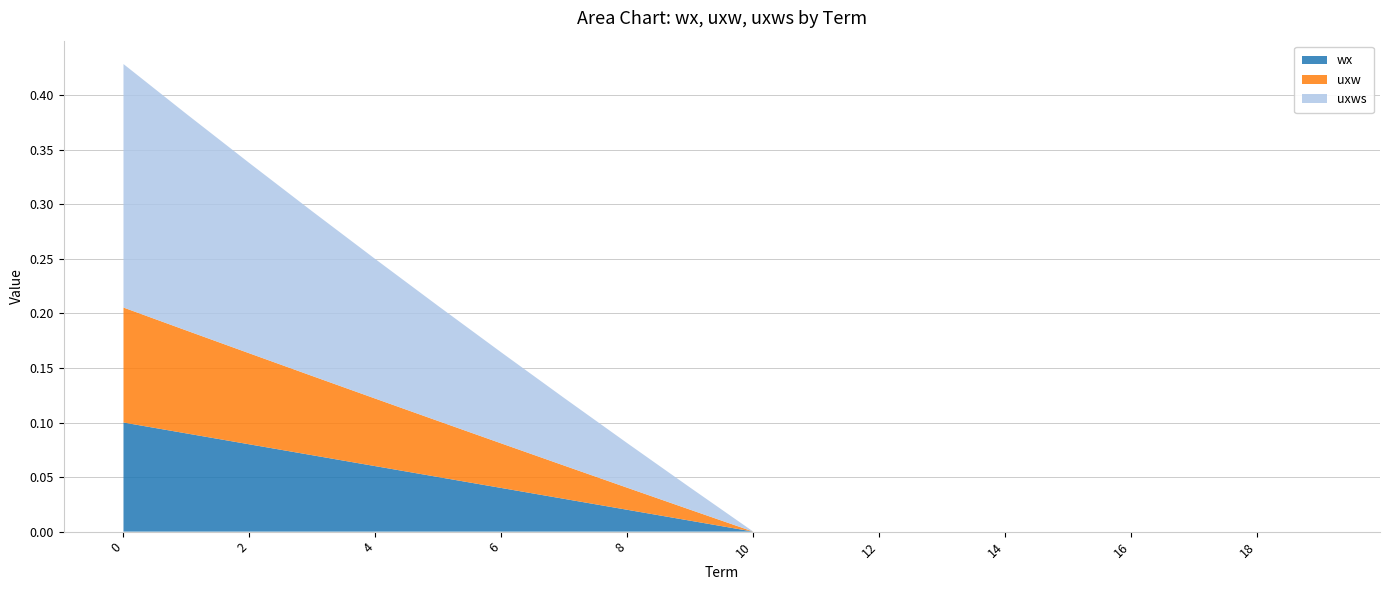

Reading right to left, list all the values displayed in this chart.

wx: 0.0	0.0	0.0	0.0	0.0	0.0	0.0	0.0	0.0	0.0	0.0	0.0	0.0	0.0	0.1	0.1	0.1	0.1	0.1	0.1
uxw: 0.0	0.0	0.0	0.0	0.0	0.0	0.0	0.0	0.0	0.0	0.0	0.0	0.0	0.0	0.1	0.1	0.1	0.1	0.1	0.1
uxws: 0.0	0.0	0.0	0.0	0.0	0.0	0.0	0.0	0.0	0.0	0.0	0.0	0.1	0.1	0.1	0.1	0.2	0.2	0.2	0.2